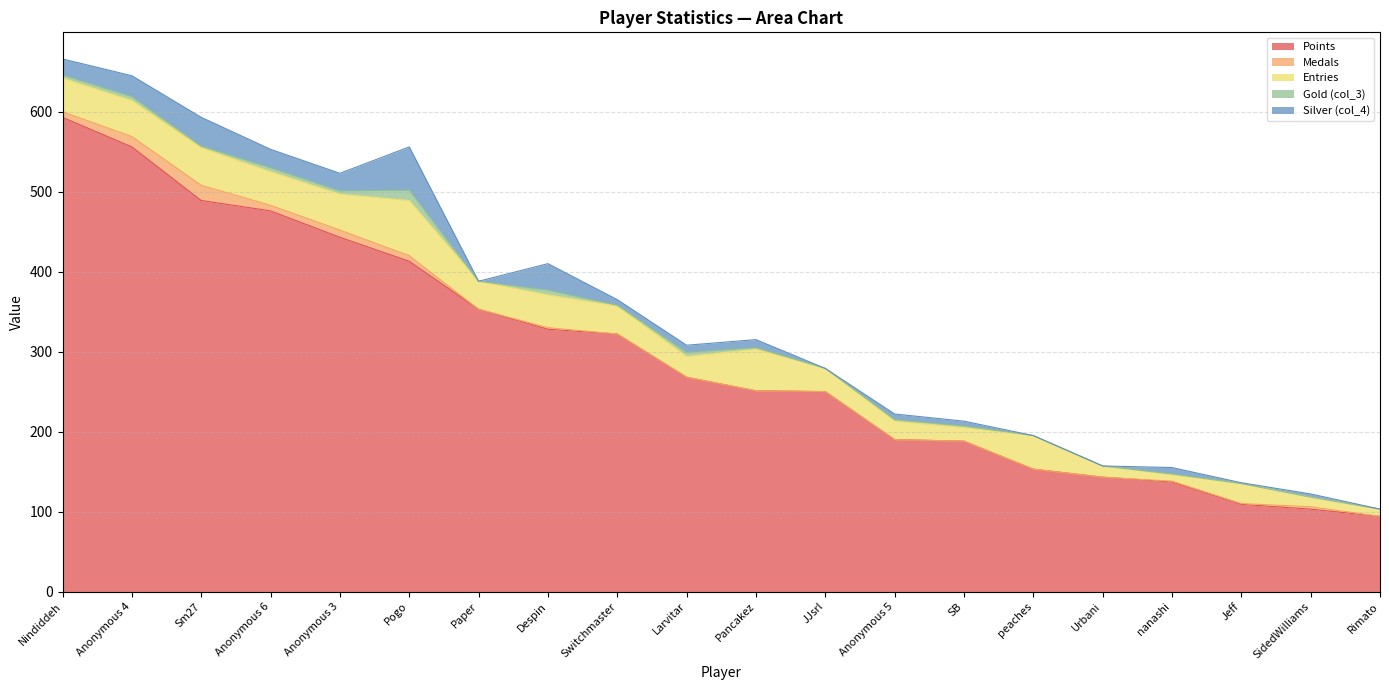

How many data points does each series have?

20